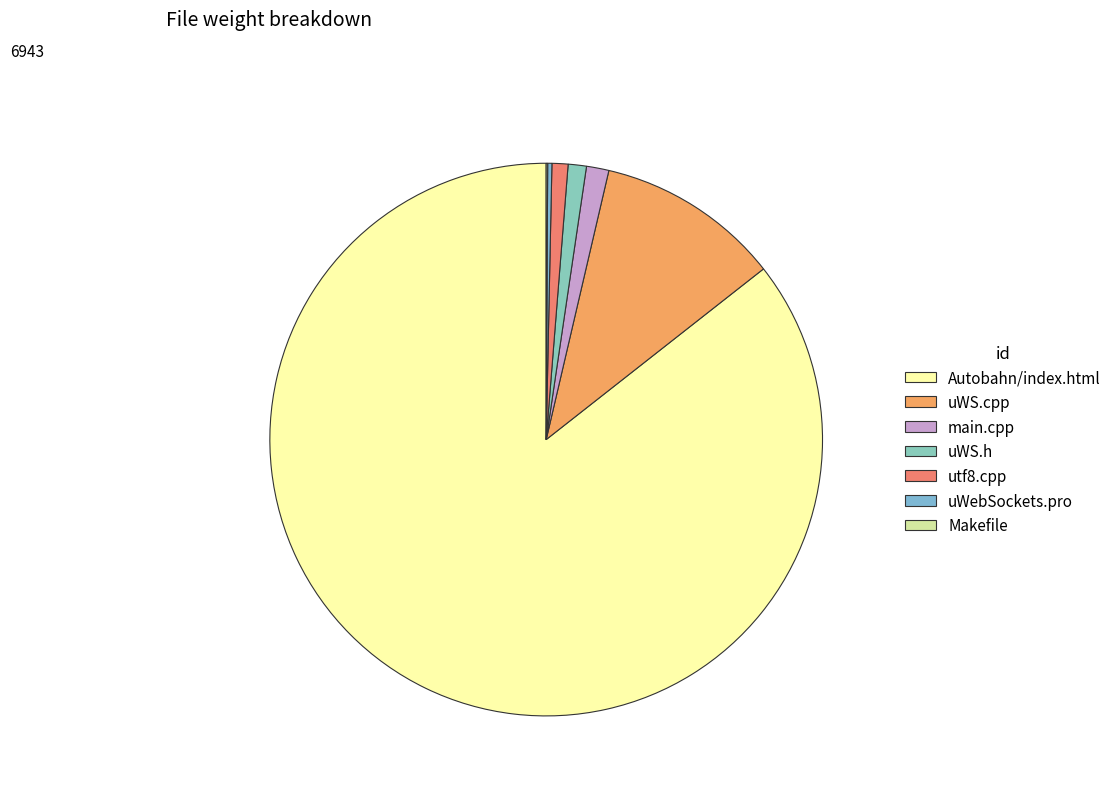

What is the change in value from utf8.cpp to Makefile?

-59